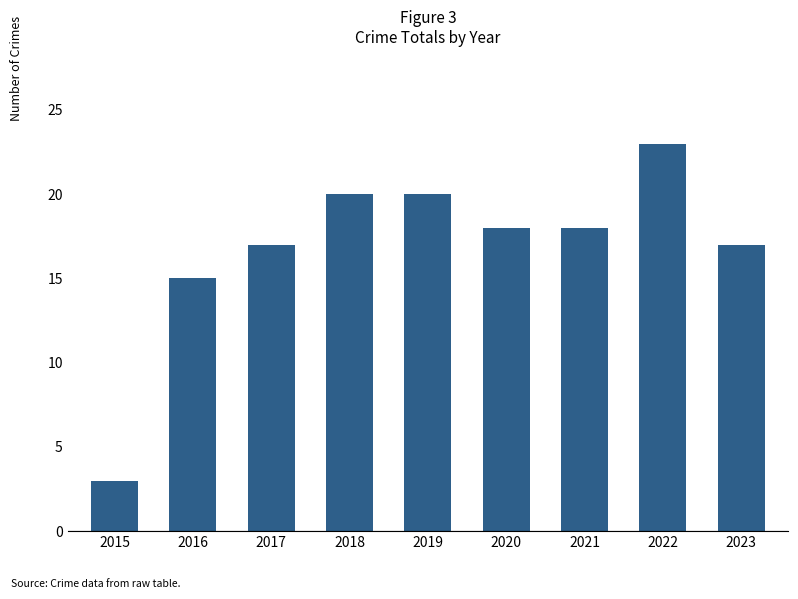

How many bars are there in total?

9